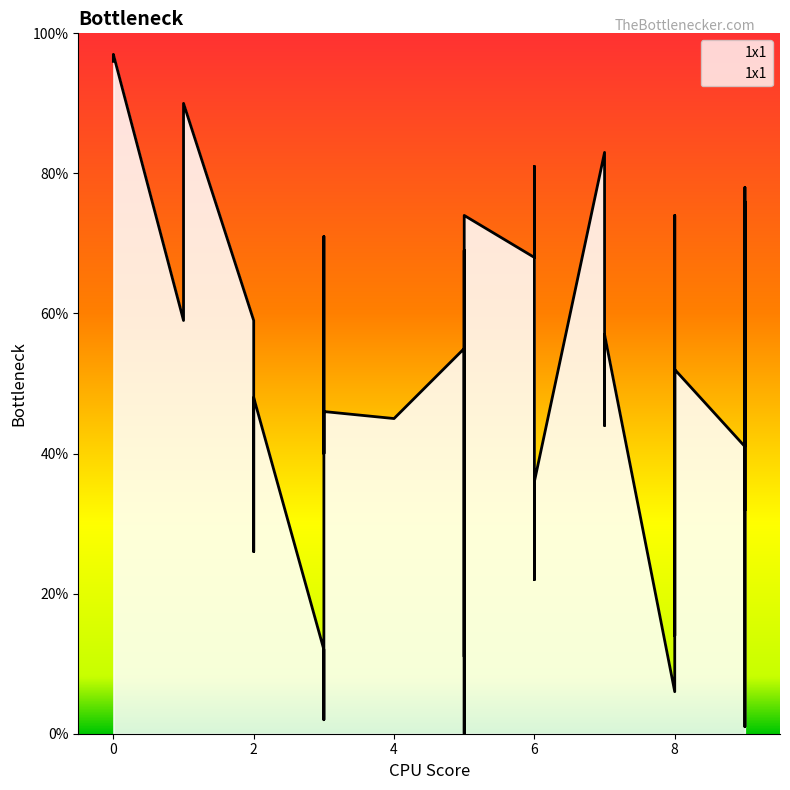

True or false: the data shows 44 at 7.

True